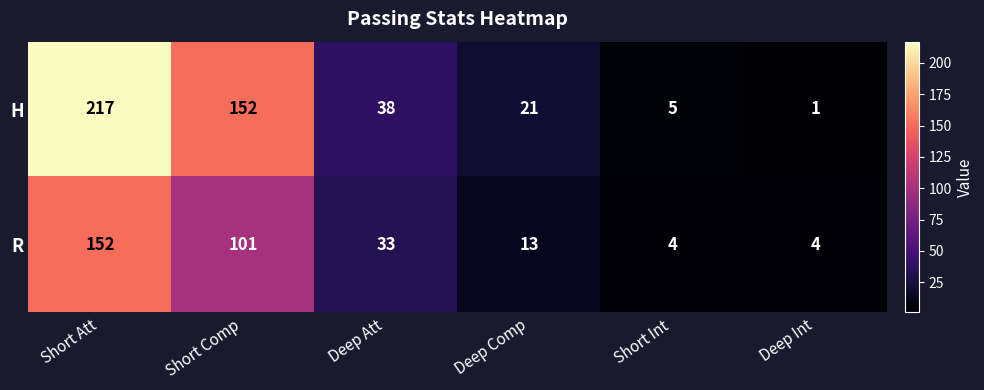

What is the minimum value shown in the chart?

1